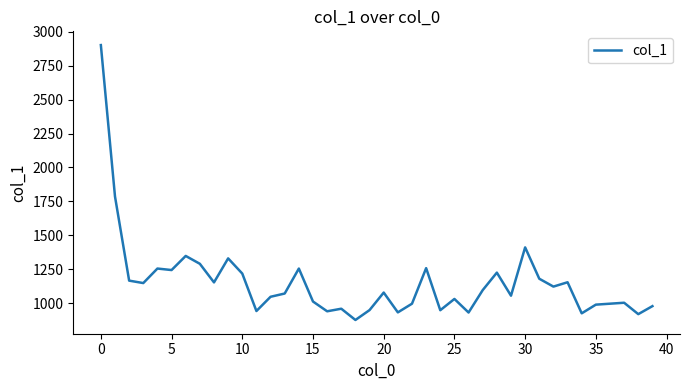

What is the smallest value displayed?

876